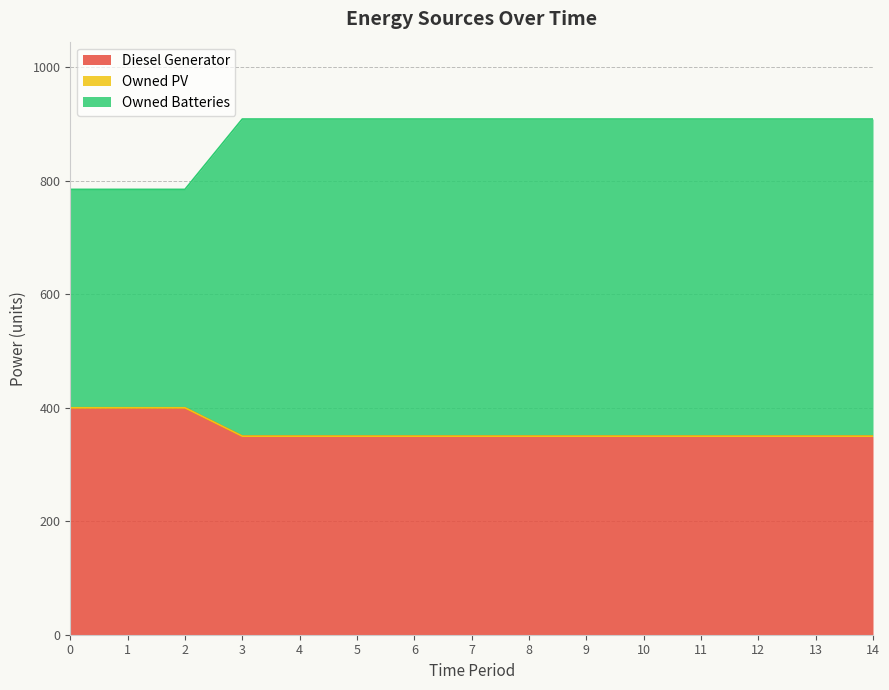

How many lines are shown in the chart?

3